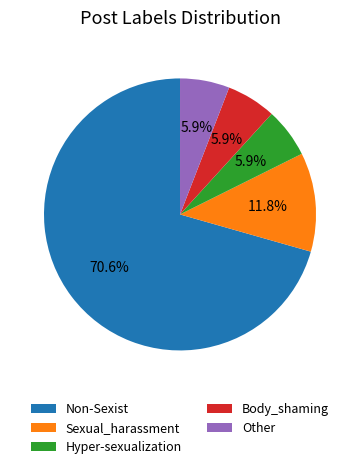

What percentage is the Non-Sexist slice, to the nearest percent?

71%